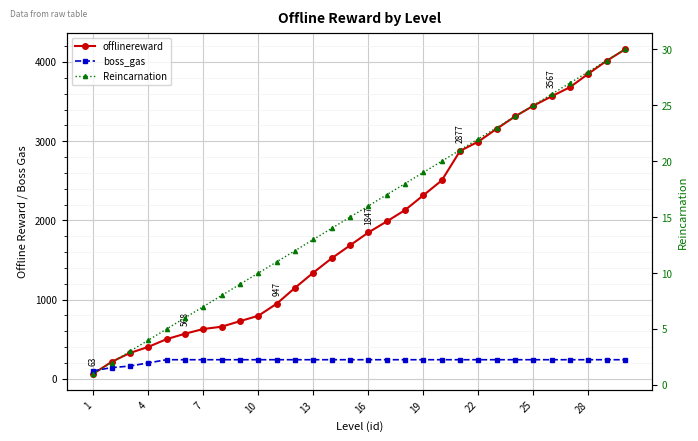

True or false: Reincarnation and offlinereward intersect in this chart.

False